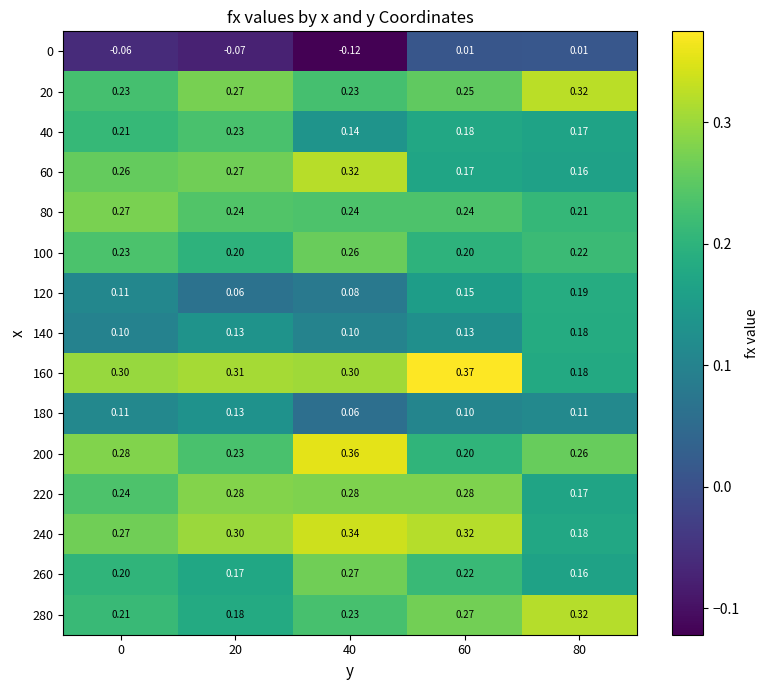

Is the value of 260 at 20 greater than the value of 240 at 80?

No